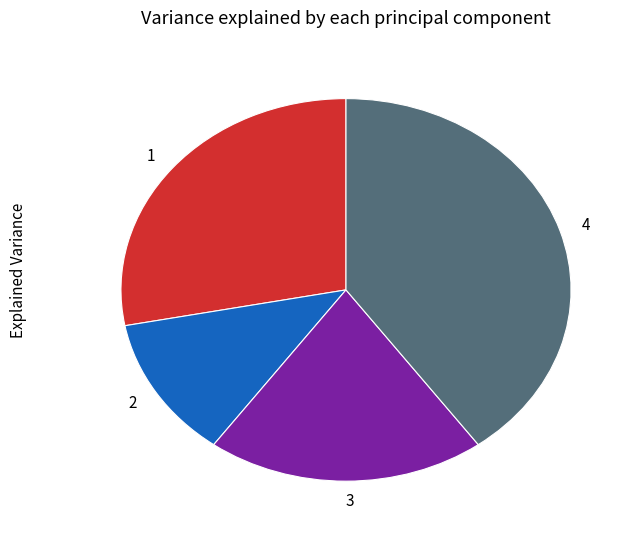

Which category has the smallest portion of the pie?

2